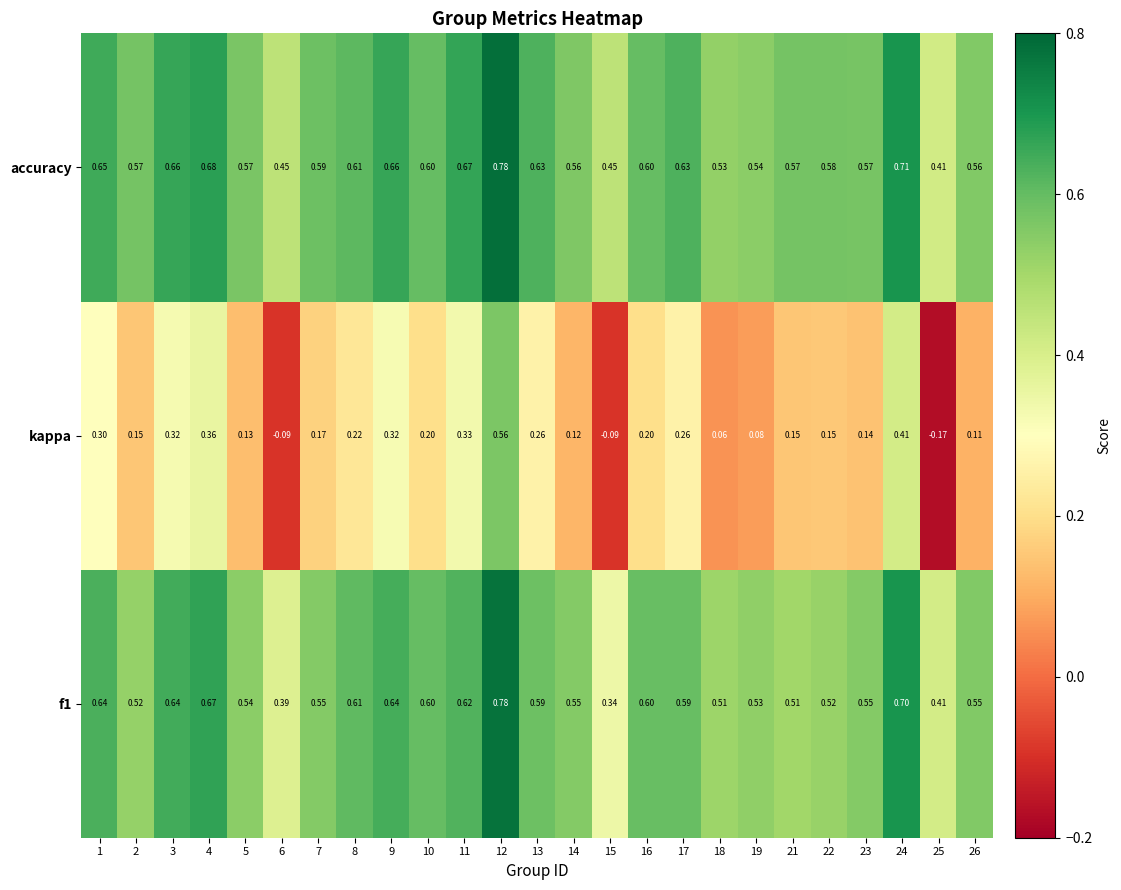

Between 4 and 13, which series saw the biggest shift?

kappa